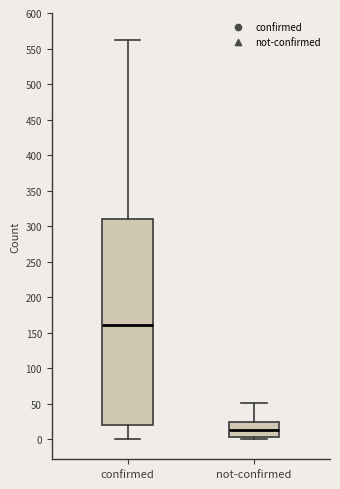

Comparing the boxes themselves (not the whiskers), which one is the tallest?

confirmed